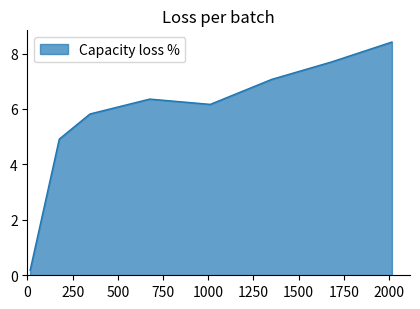

True or false: the data has more than 2 interior local peaks.

False